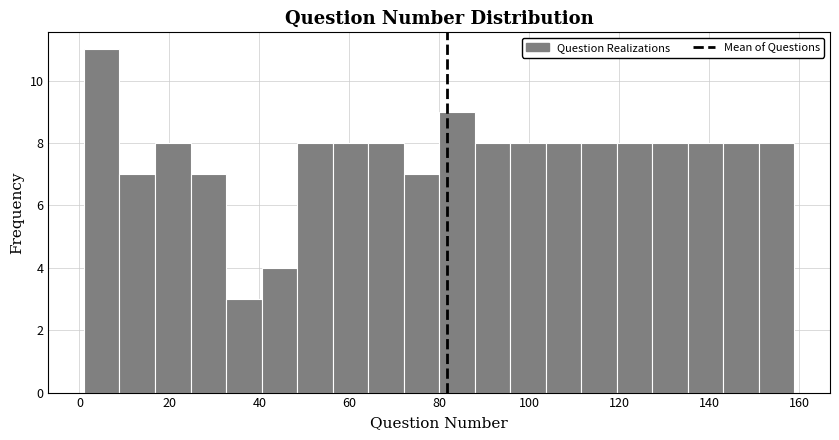

Around what value on the x-axis is the tallest bar? Give the approximate position of its centre, as read against the axis.

4